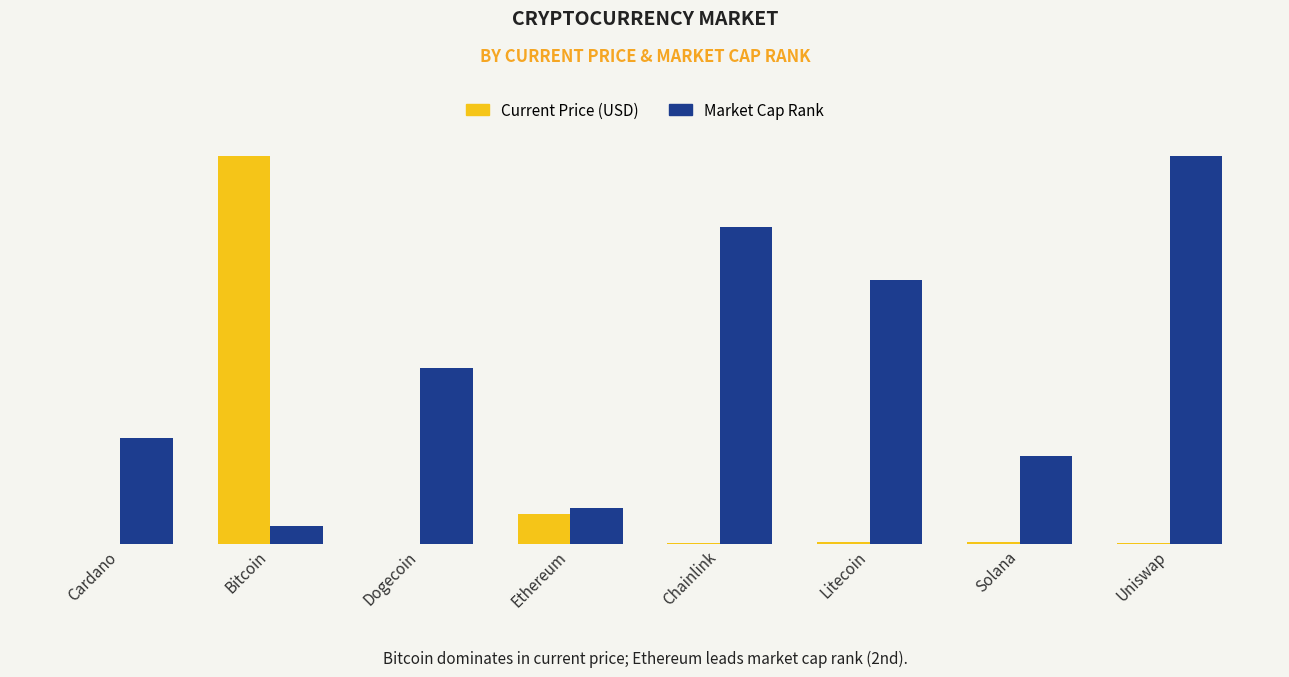

What are all the series names shown in the legend?

Current Price (USD), Market Cap Rank